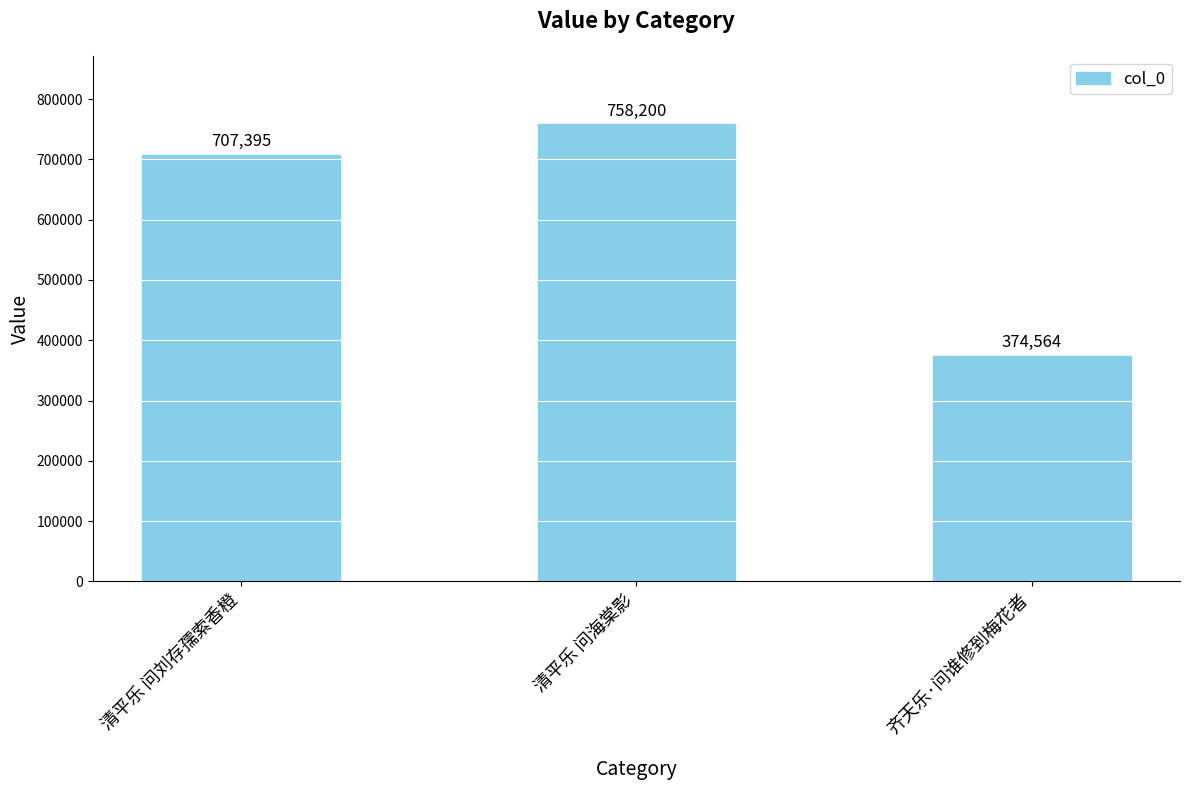

What is the ratio of the value at 齐天乐·问谁修到梅花者 to the value at 清平乐 问海棠影?

0.5